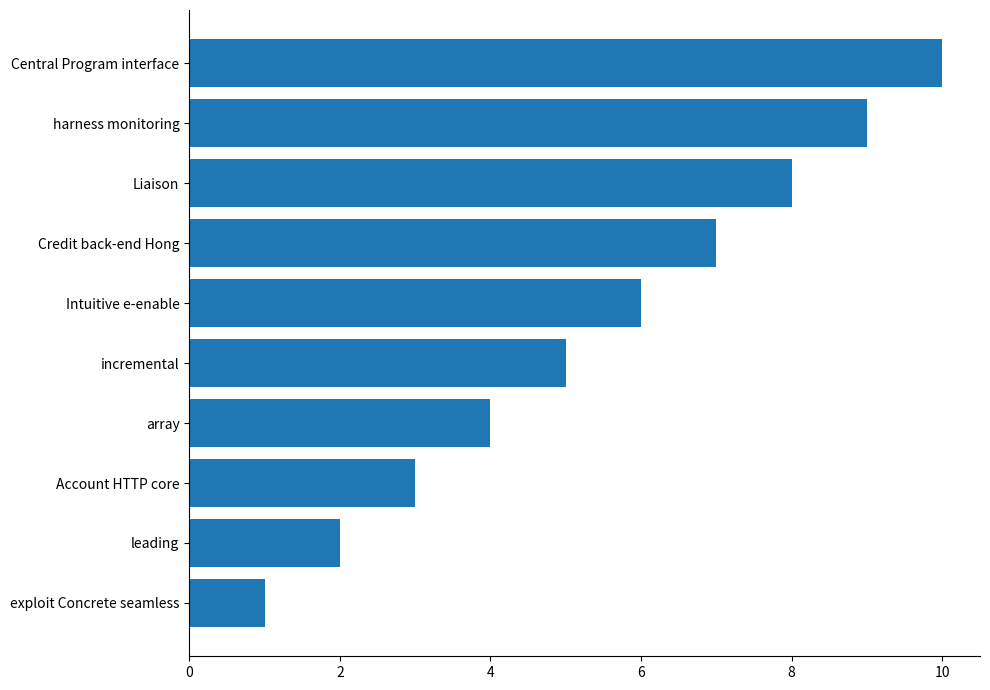

What is the approximate value at Credit back-end Hong?

7